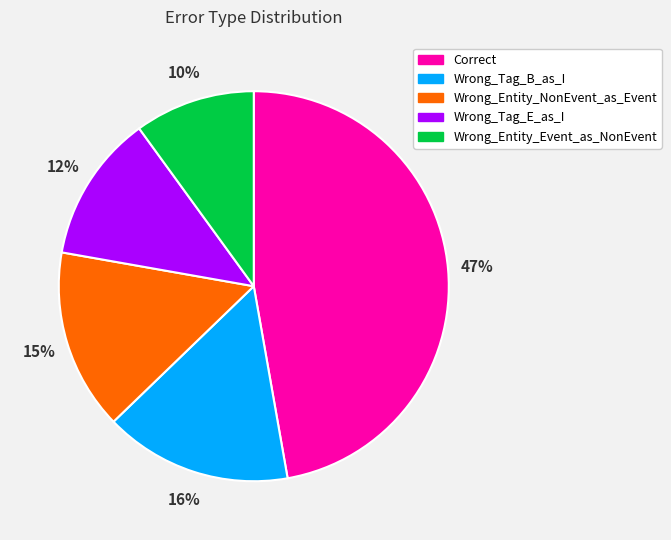

What percentage is the Wrong_Entity_NonEvent_as_Event slice, to the nearest percent?

15%